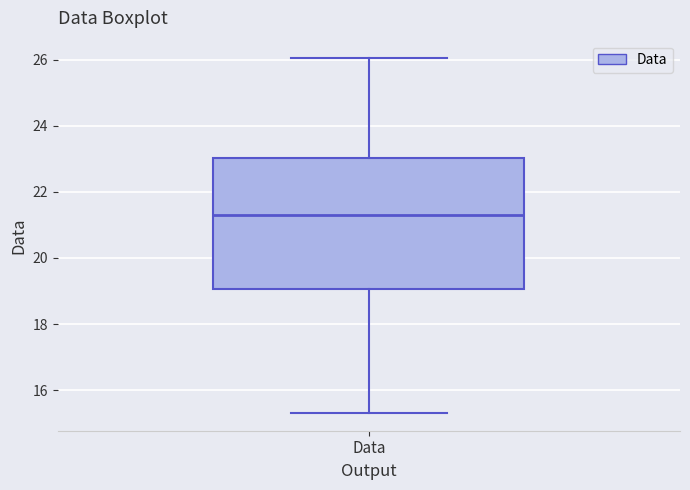

Transcribe this box plot: give where the median line is, the range the box spans, and where the two whiskers end, as read against the y-axis. The values are not printed on the chart, so give them approximately, as read against the axis.

median 21.4, box 19.0 to 23.0, whiskers 15.4 to 26.0